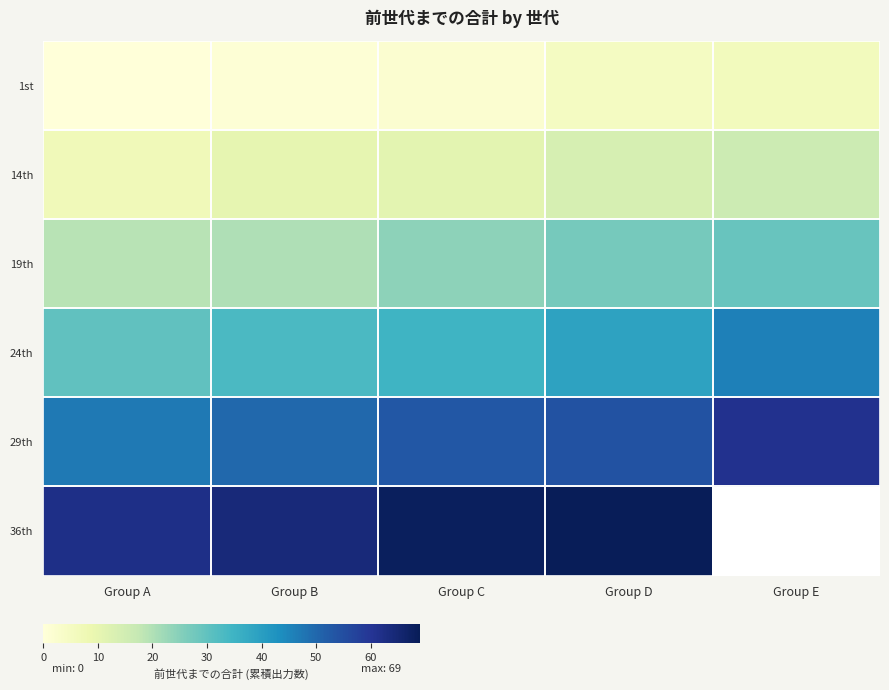

Count the number of data series in this chart.

6